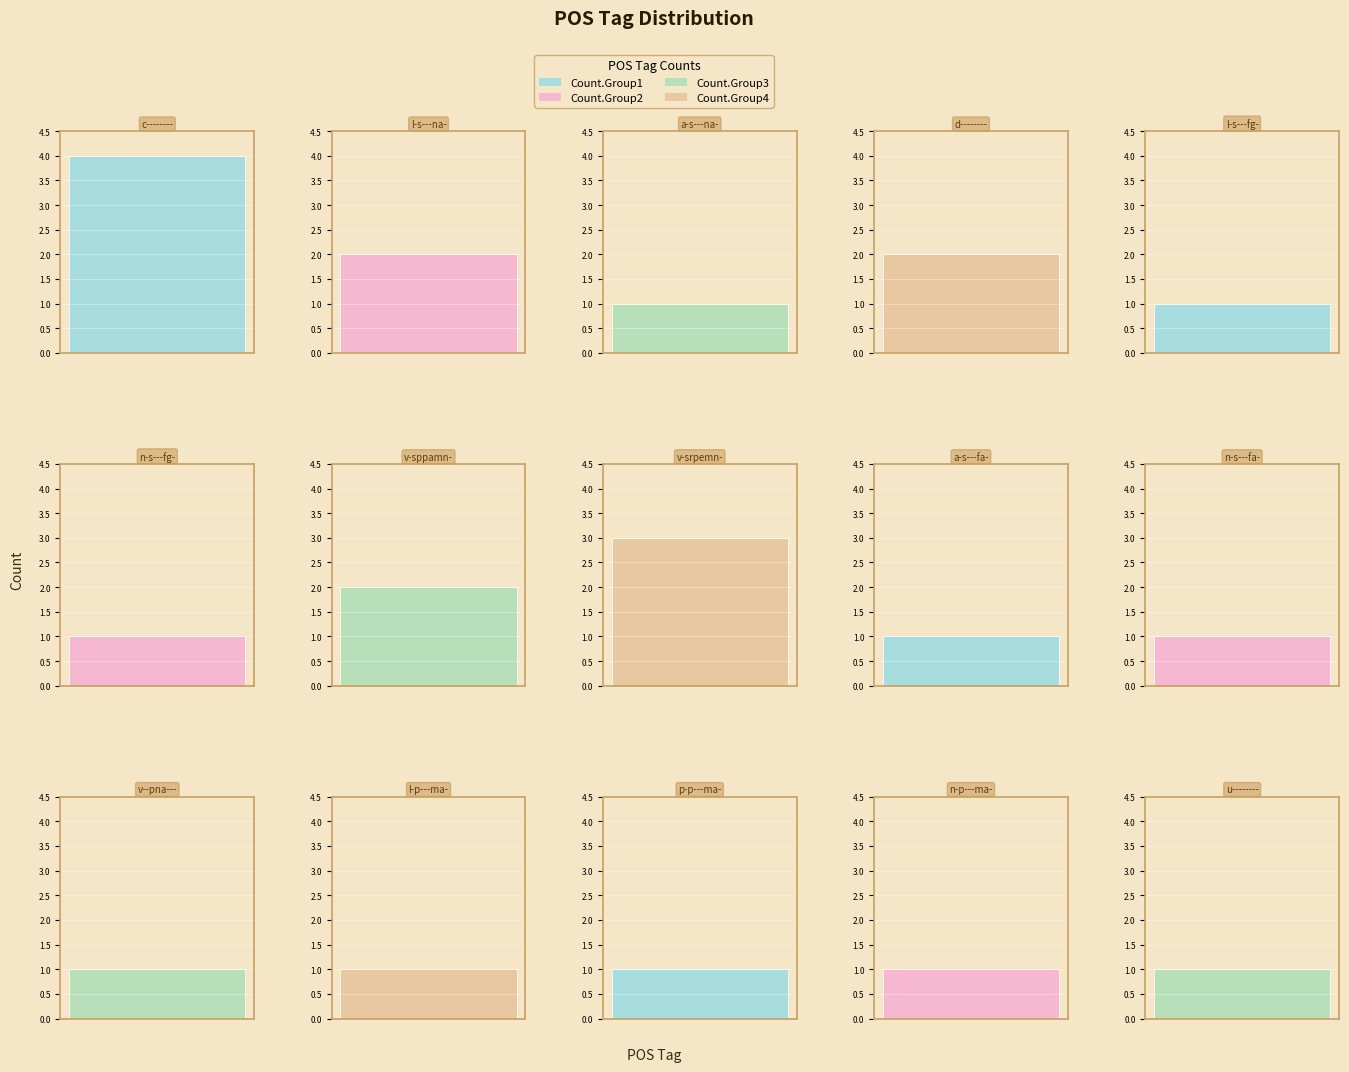

What is the sum of the values at n-s---fa- and c--------?

5